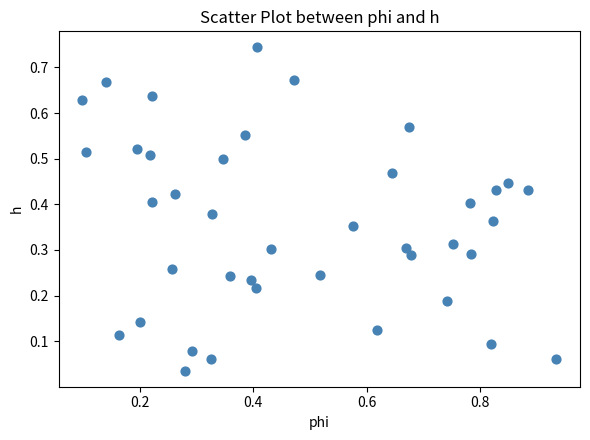

What is the range of X values (max minus min)?

0.8